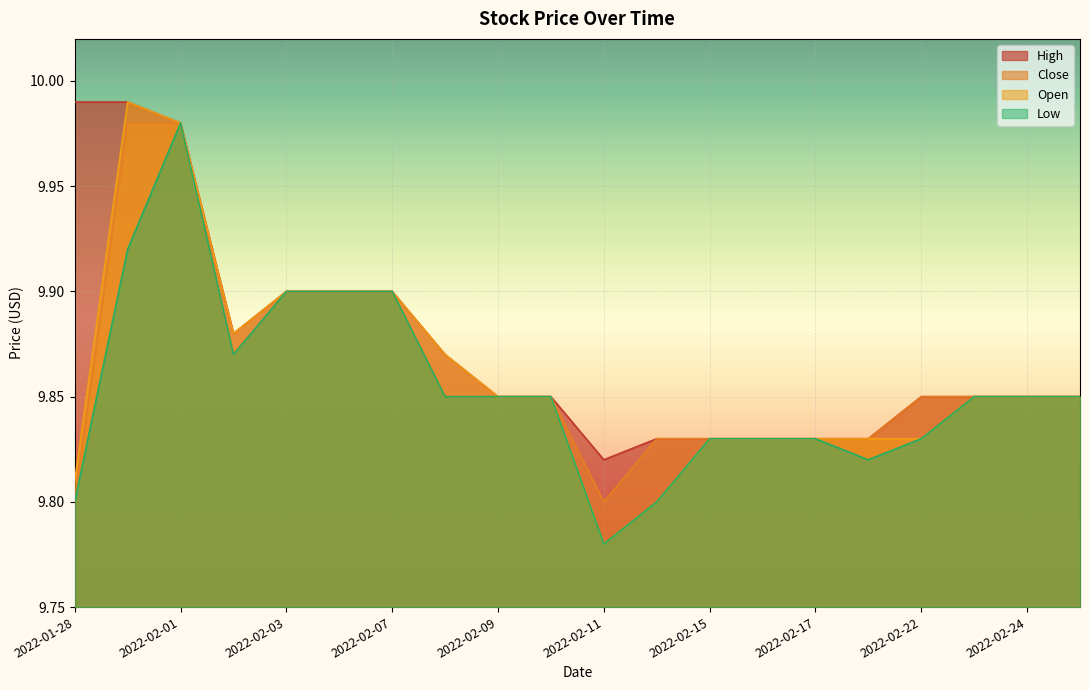

What is the difference between the maximum and minimum values in the Open series?

0.2